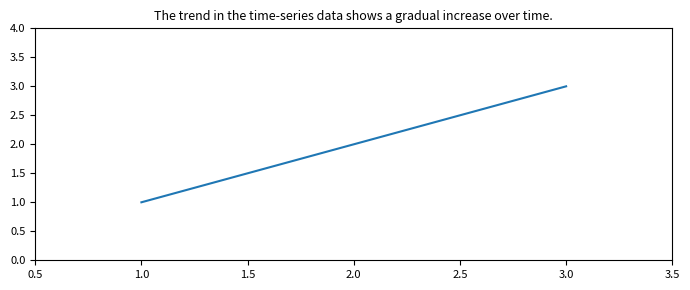

How many values are between 1 and 3?

3